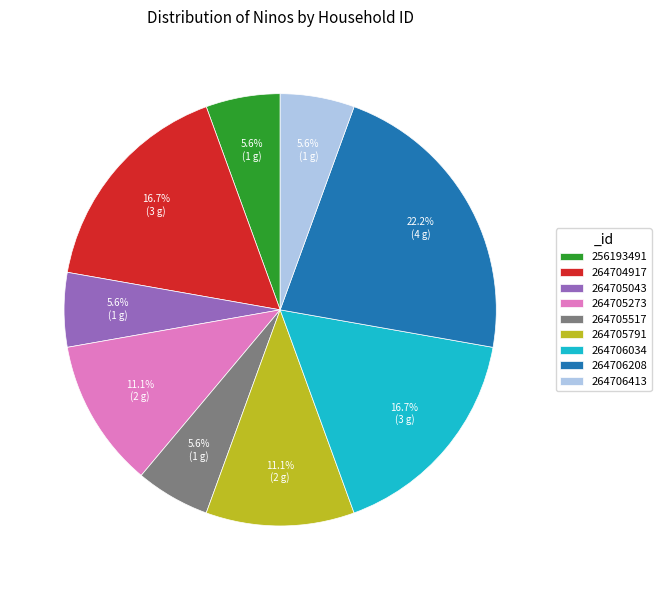

True or false: 264704917 accounts for 8% of the total.

False